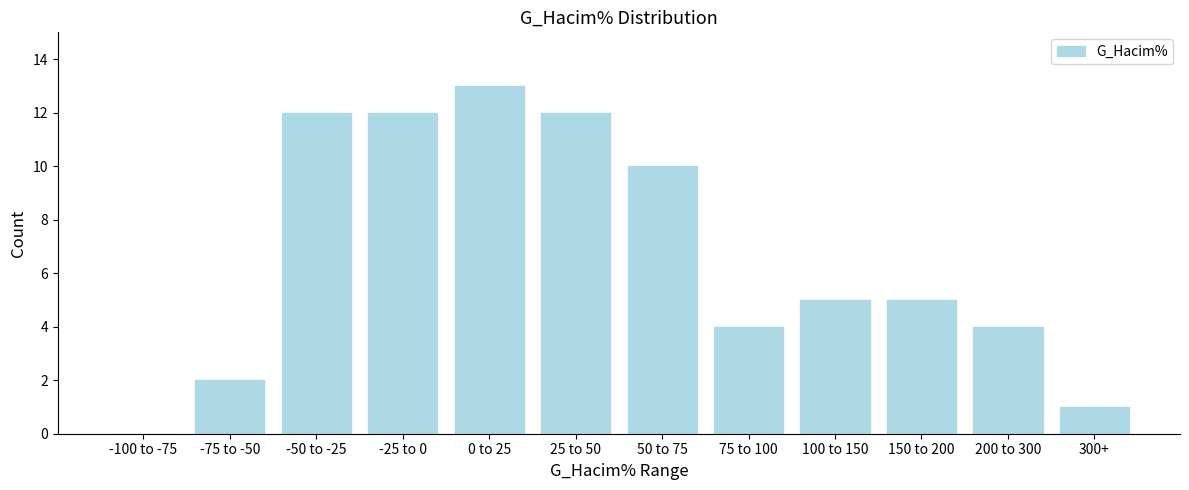

Reading right to left, what are all the values shown in this chart?

300+=1	200 to 300=4	150 to 200=5	100 to 150=5	75 to 100=4	50 to 75=10	25 to 50=12	0 to 25=13	-25 to 0=12	-50 to -25=12	-75 to -50=2	-100 to -75=0